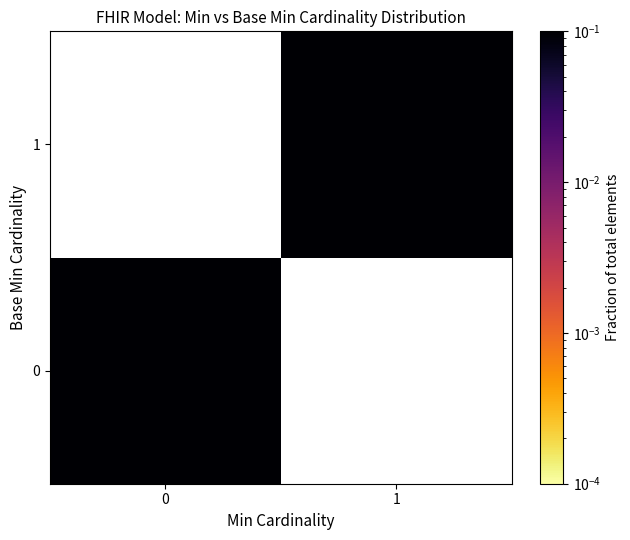

What is the maximum value shown in the chart?

0.8